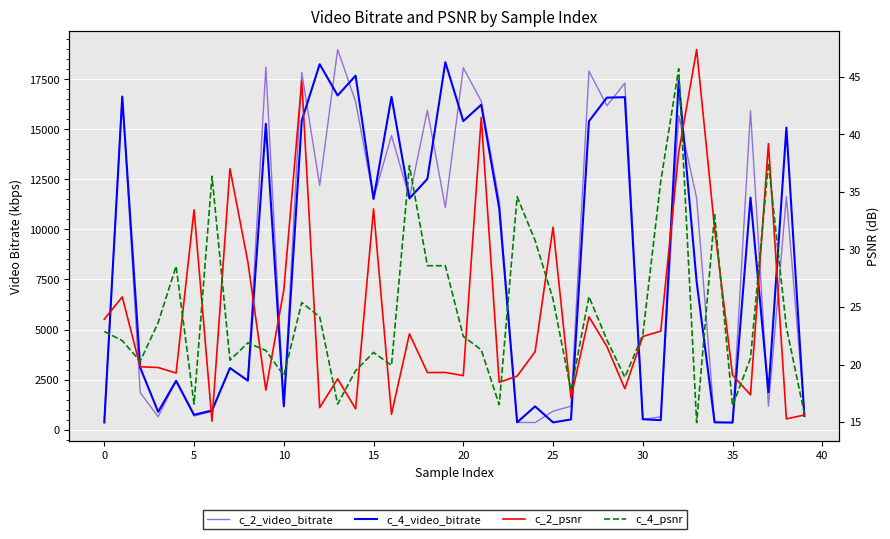

Which series has the widest spread of values?

c_2_video_bitrate